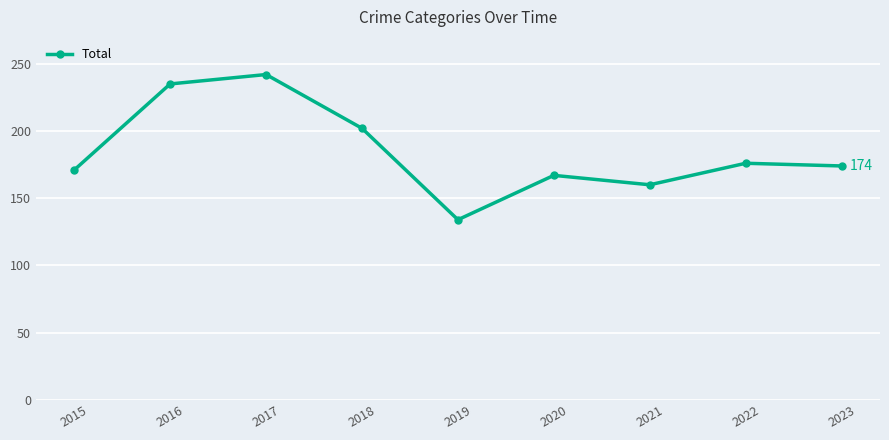

How many lines are shown in the chart?

1